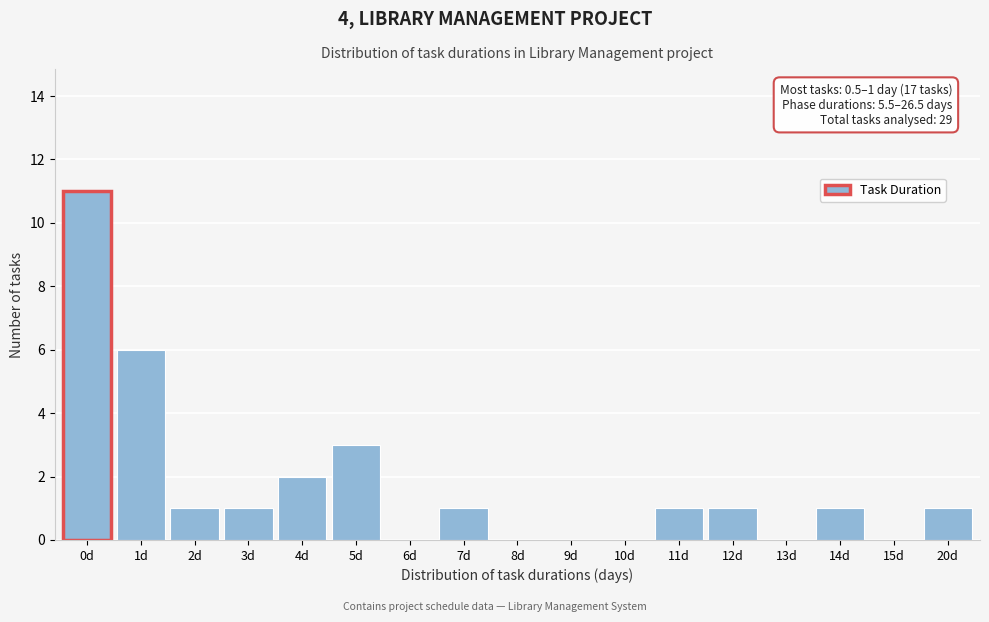

Reading left to right, transcribe all the data shown in this chart.

0d=11	1d=6	2d=1	3d=1	4d=2	5d=3	6d=0	7d=1	8d=0	9d=0	10d=0	11d=1	12d=1	13d=0	14d=1	15d=0	20d=1